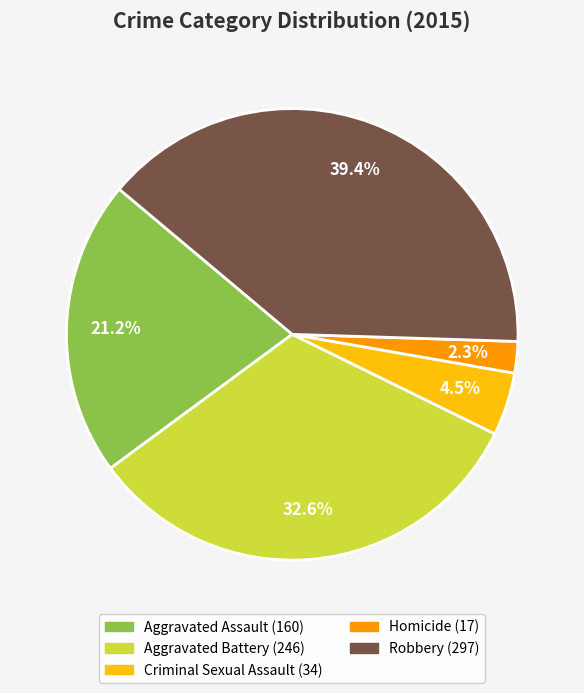

To the nearest percent, what percentage of the pie is Homicide?

2%